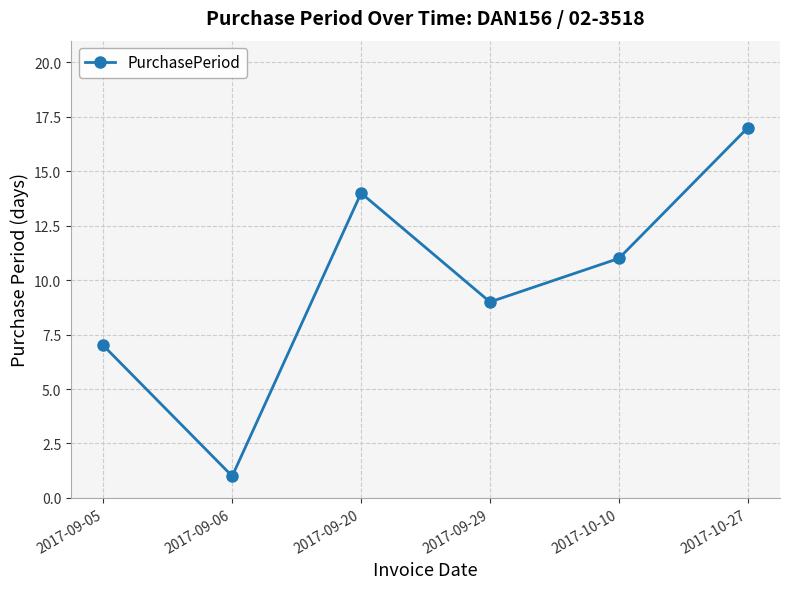

How many data points does each series have?

6